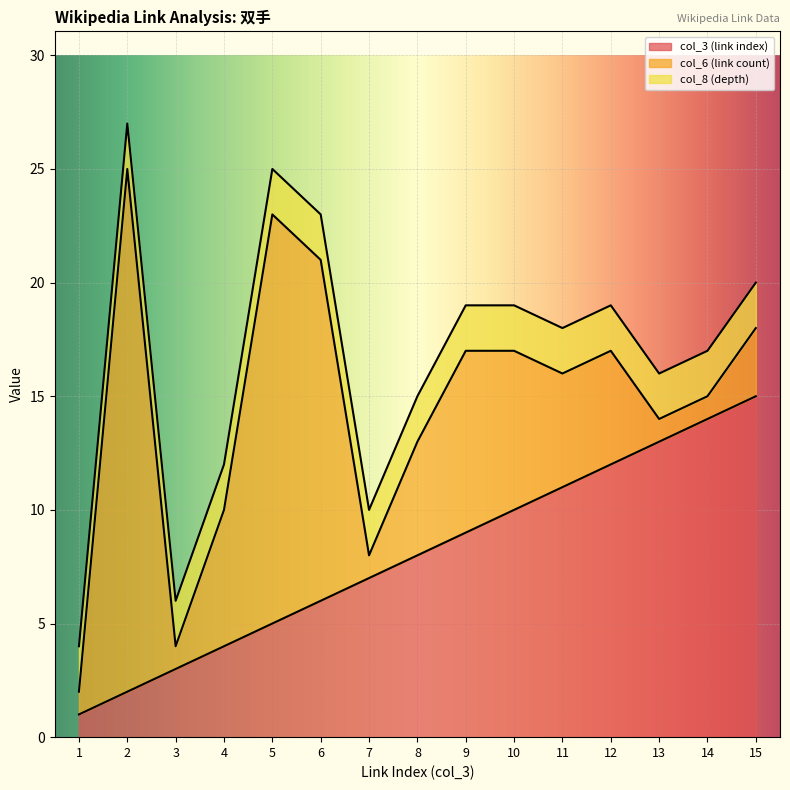

Rank the series by their average value, from lowest to highest.

col_8 (depth), col_6 (link count), col_3 (link index)